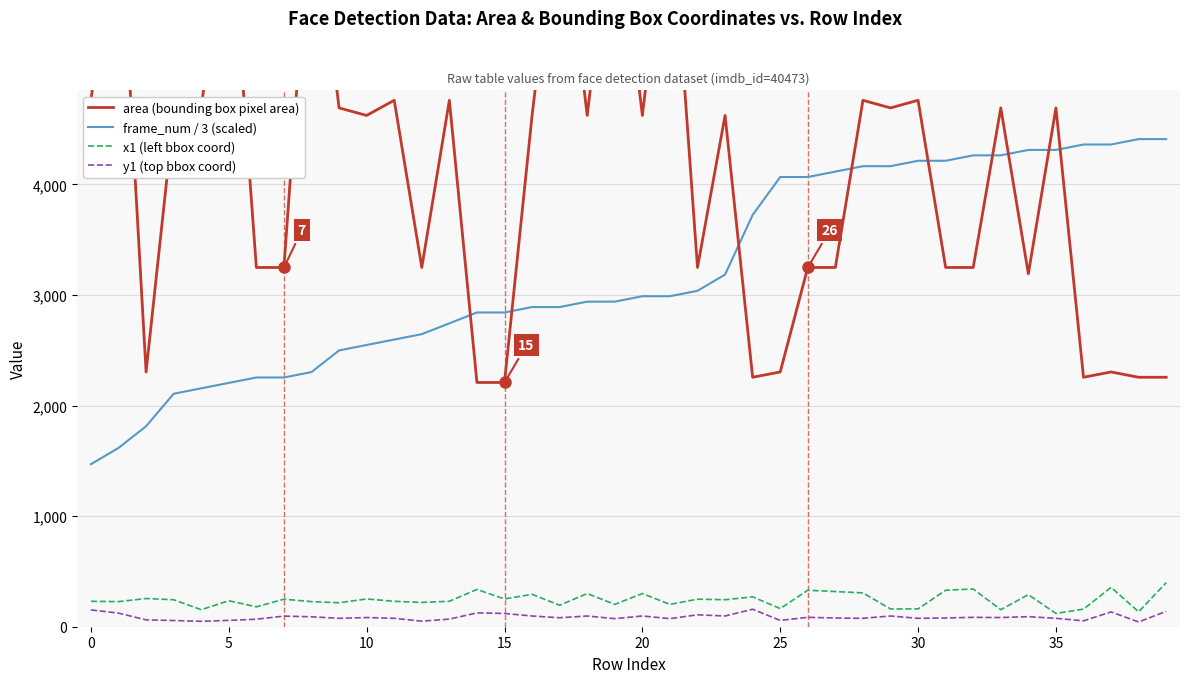

Which series has the largest range (max minus min)?

area (bounding box pixel area)